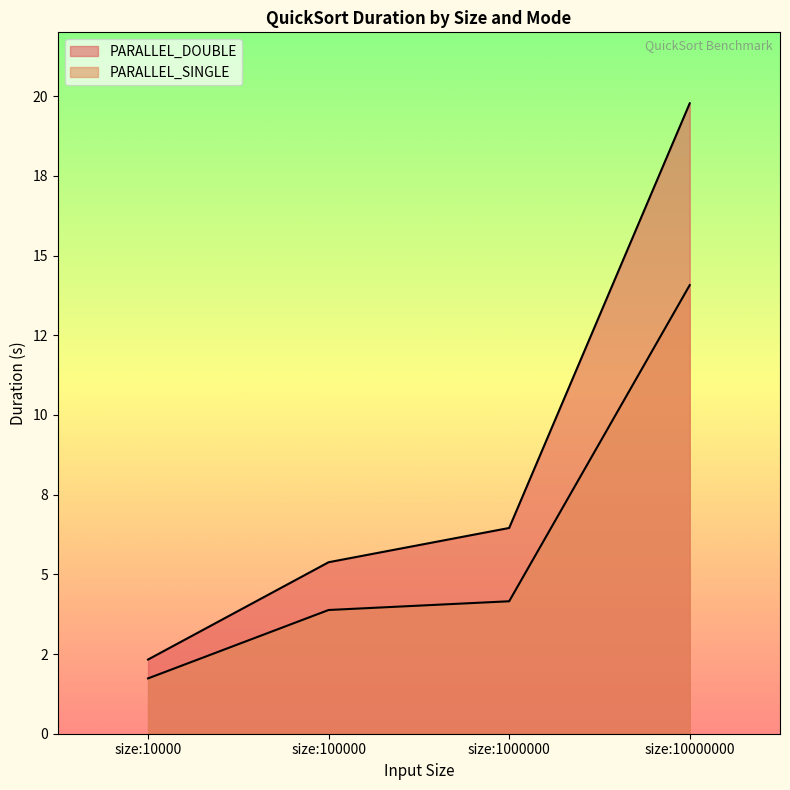

Rank the categories by PARALLEL_SINGLE value from lowest to highest.

size:10000, size:100000, size:1000000, size:10000000